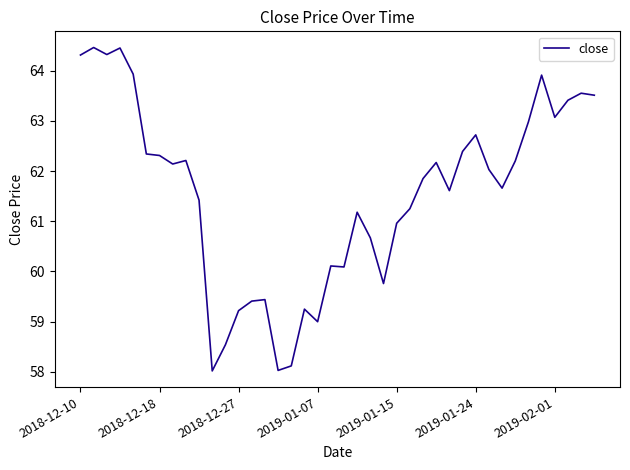

What is the minimum value shown in the chart?

58.0